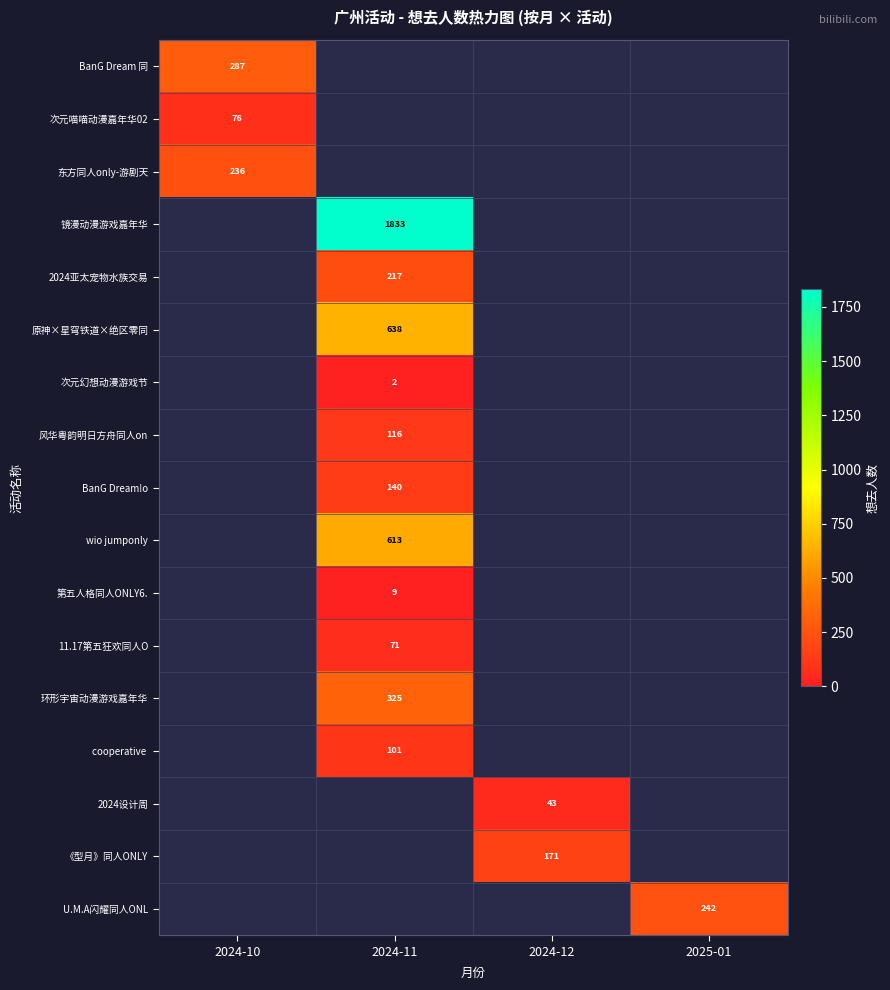

The 次元幻想动漫游戏节 series shows 1 at 2024-11. True or false?

False